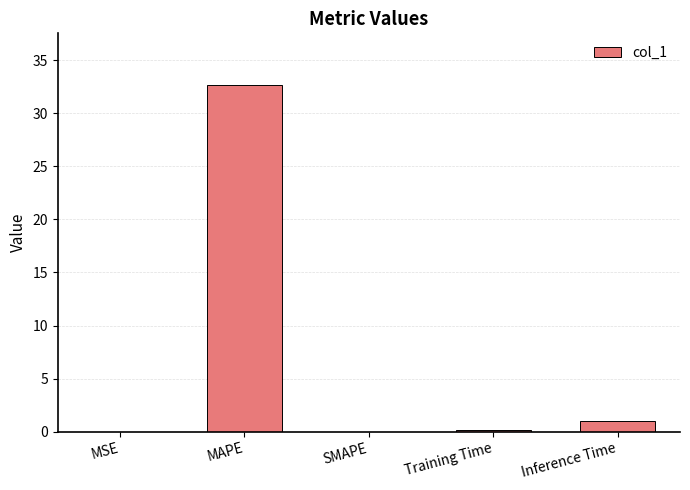

At which label is the value closest to 16?

Inference Time